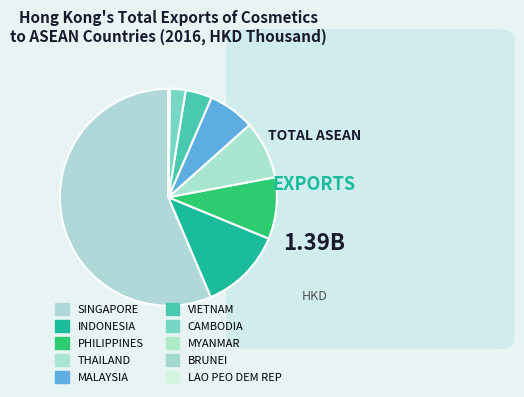

Which category has the biggest portion of the pie?

SINGAPORE